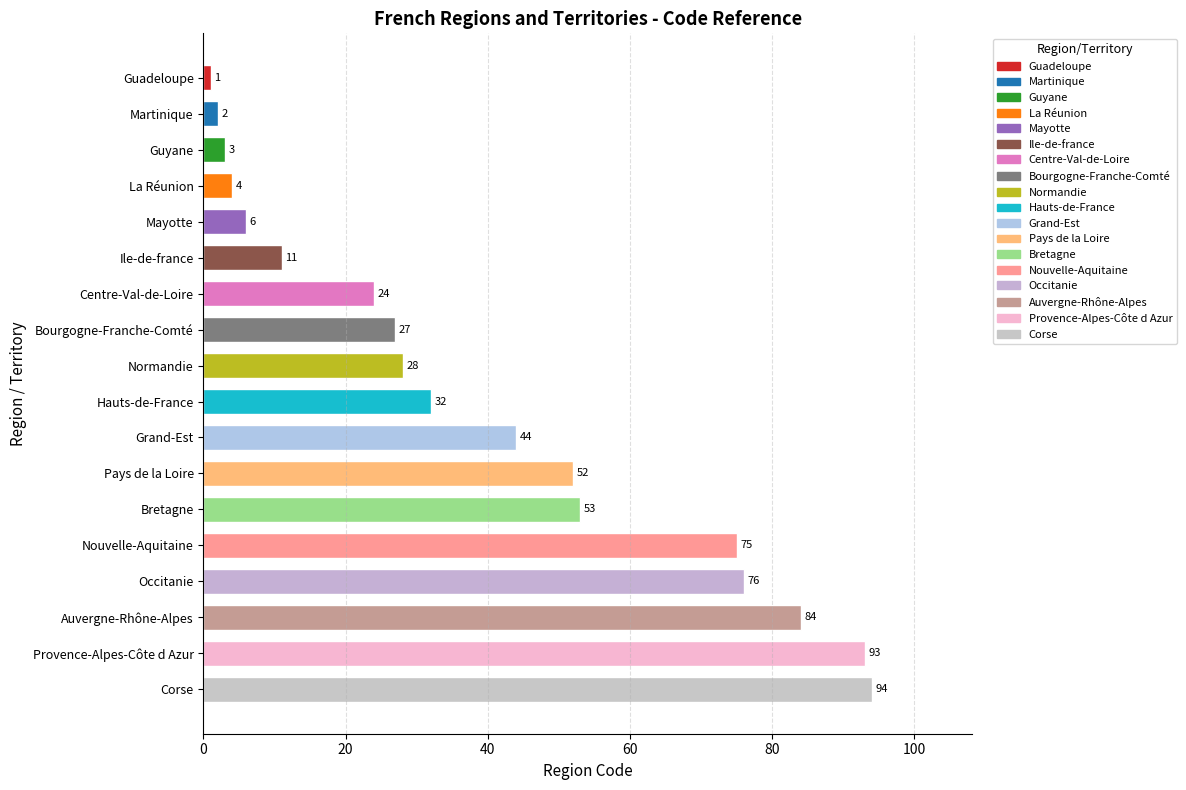

What is the sum of the values at Martinique and Auvergne-Rhône-Alpes?

86